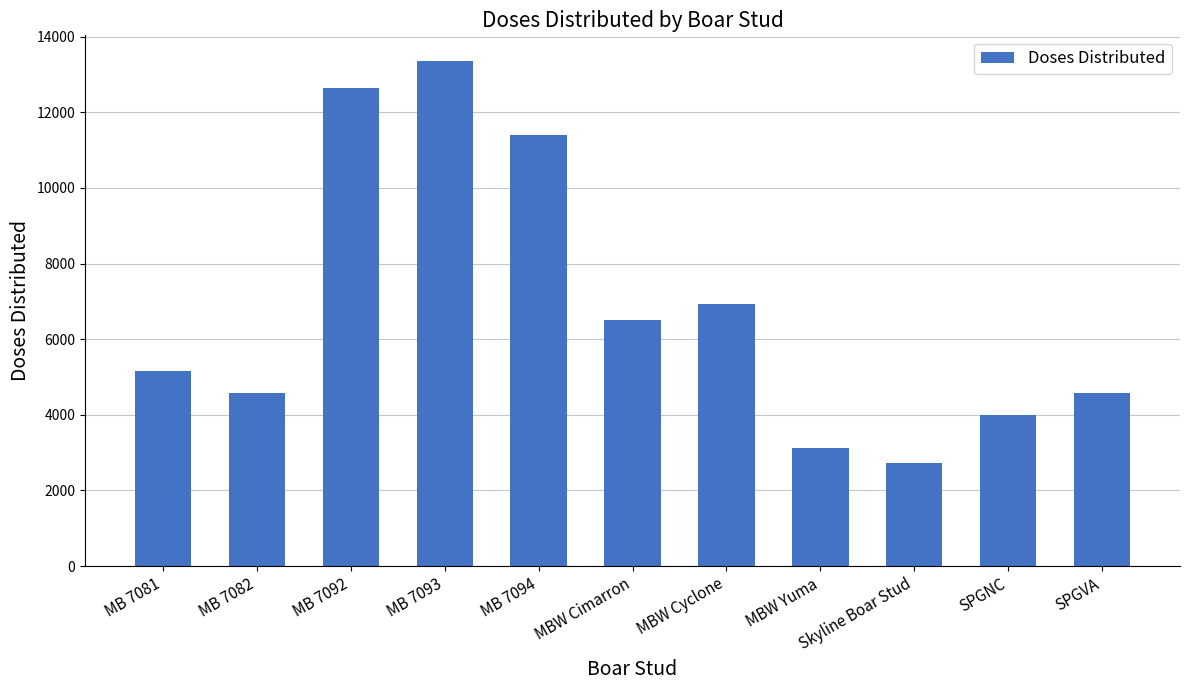

What position from the right is MB 7094?

7